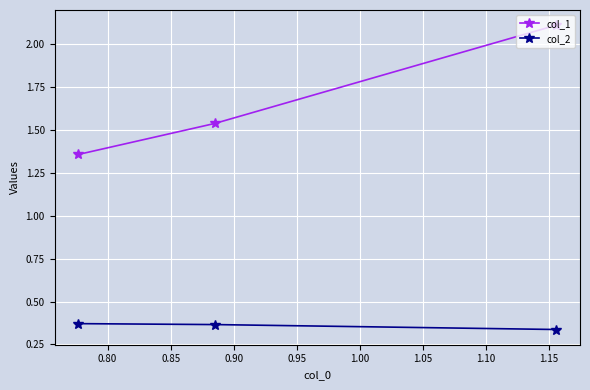

List the series in order of their peak value, highest first.

col_1, col_2